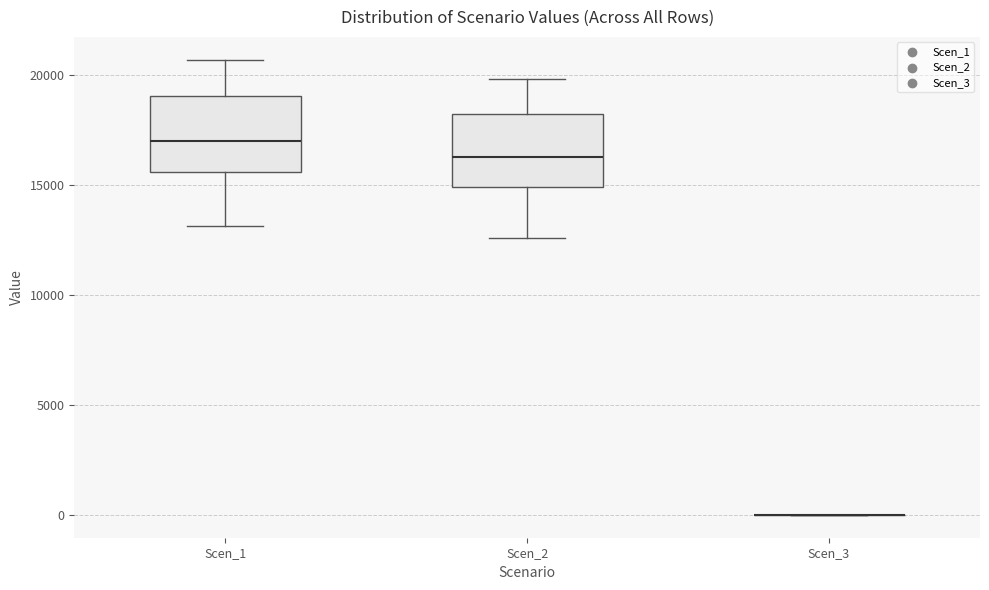

Reading left to right, read every box against the y-axis: the position of its median line, the range the box covers, and the ends of its whiskers. The values are not printed on the chart, so give them approximately, as read against the axis.

Scen_1: median 17000, box 15500 to 19000, whiskers 13000 to 20500
Scen_2: median 16500, box 15000 to 18000, whiskers 12500 to 20000
Scen_3: box collapsed to a line at 0, whiskers 0 to 0